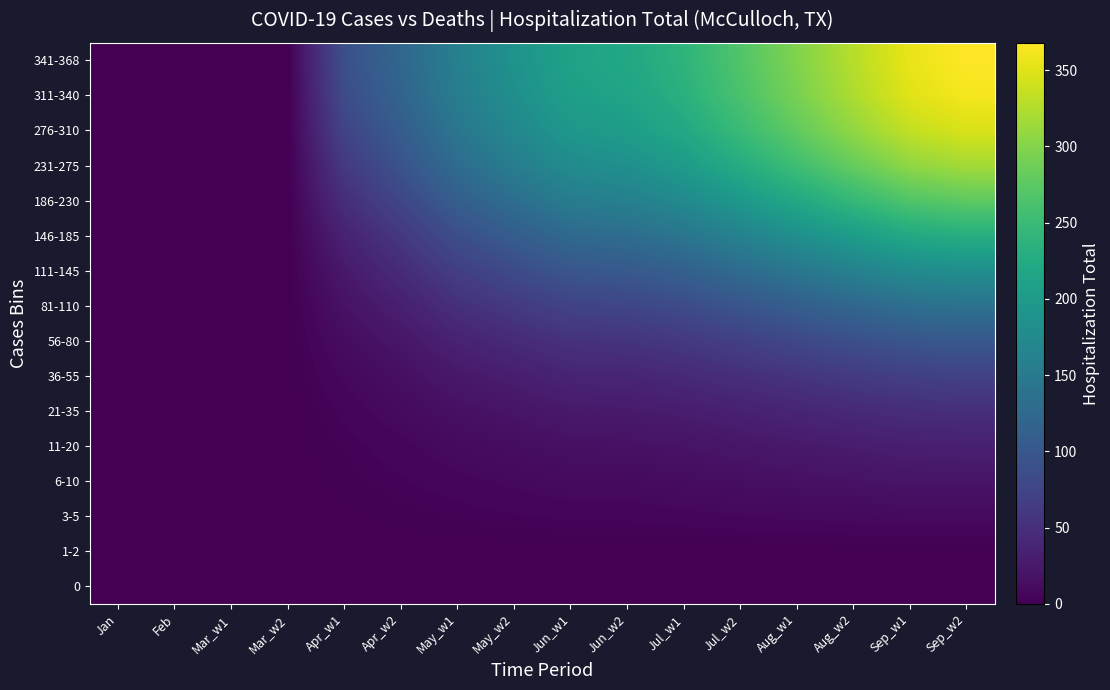

Rank the series at Aug_w1 from highest to lowest value.

341-368, 311-340, 276-310, 231-275, 186-230, 146-185, 111-145, 81-110, 56-80, 36-55, 21-35, 11-20, 6-10, 3-5, 0, 1-2